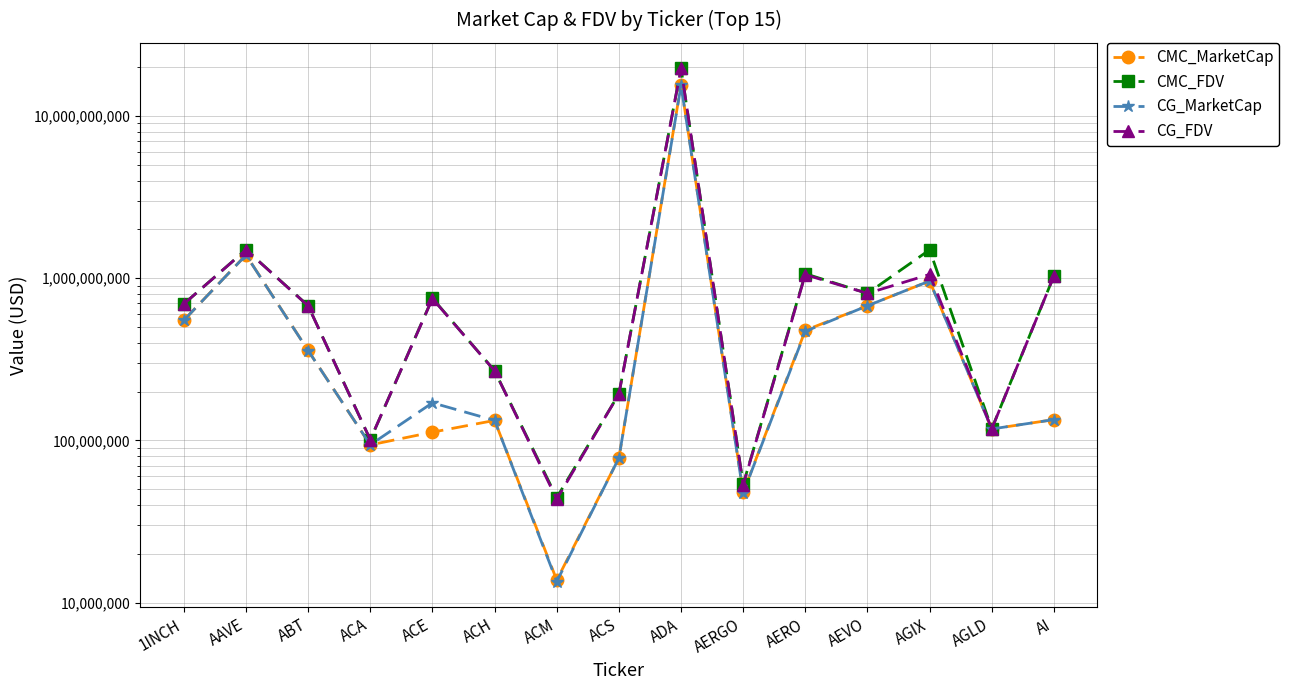

What is the label of the 4th point from the left?

ACA